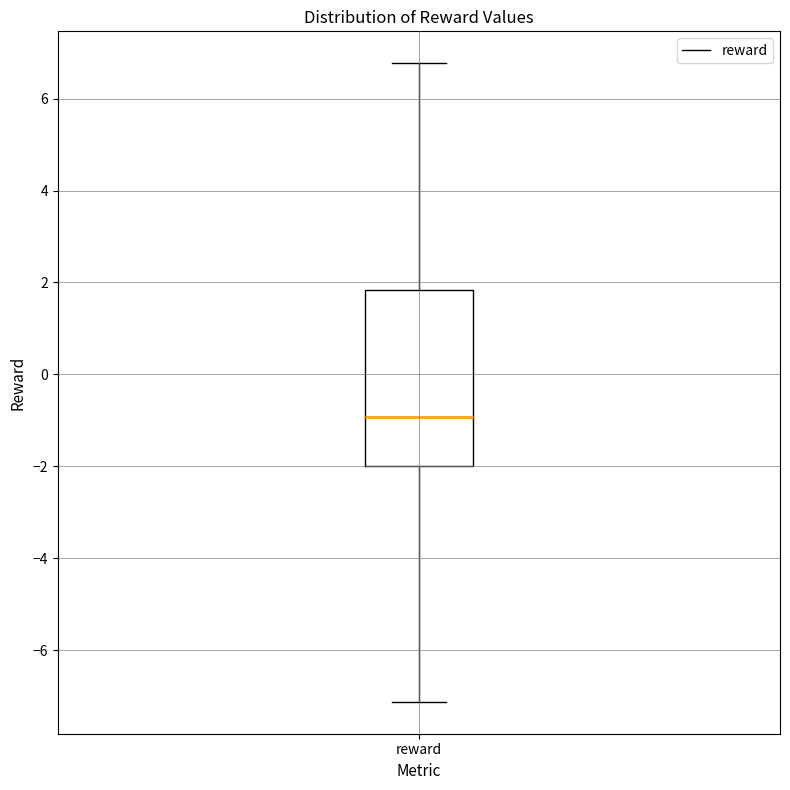

Read this box plot against the y-axis: the position of the median line, the range covered by the box, and the ends of both whiskers. The values are not printed on the chart, so give them approximately, as read against the axis.

median -1.0, box -2.0 to 1.8, whiskers -7.2 to 6.8